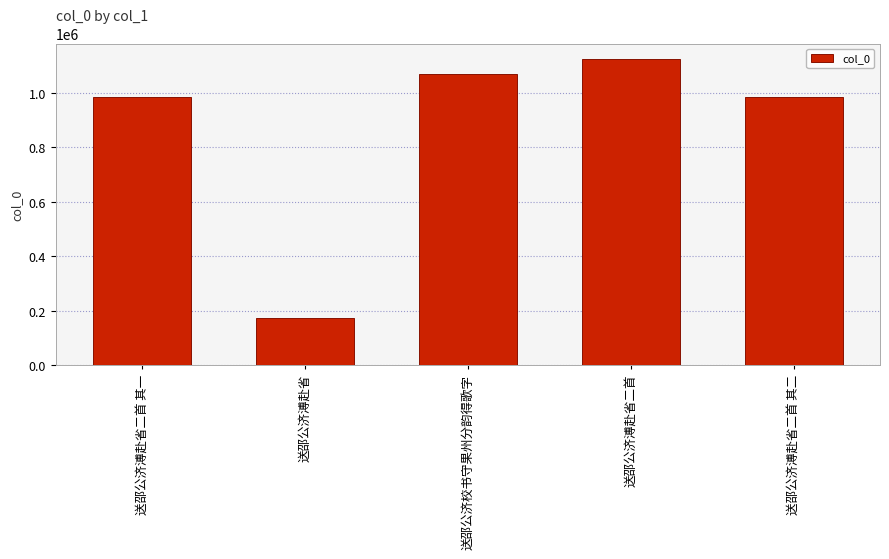

At which category does the chart reach its peak across all series?

送邵公济溥赴省二首